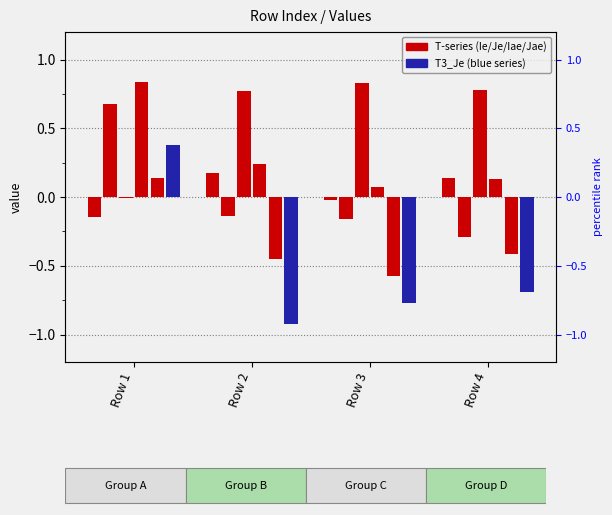

True or false: T1_Jae has a value of 0.3 at Row 2.

False